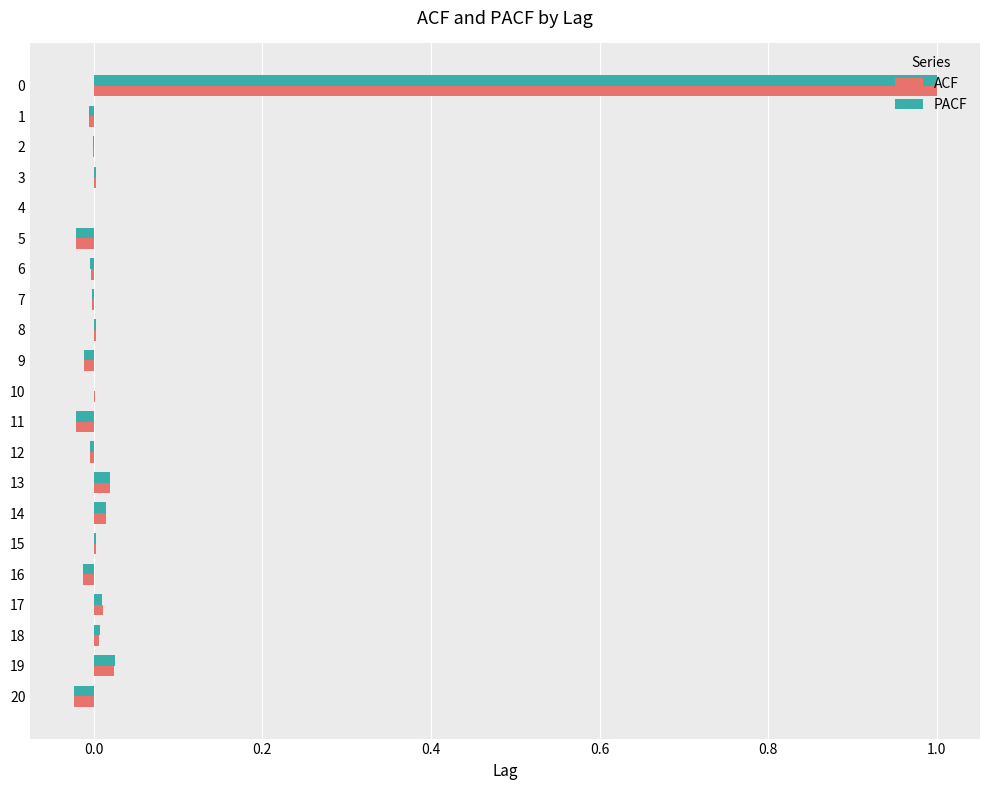

True or false: ACF has a value of -0.0 at 5.

True